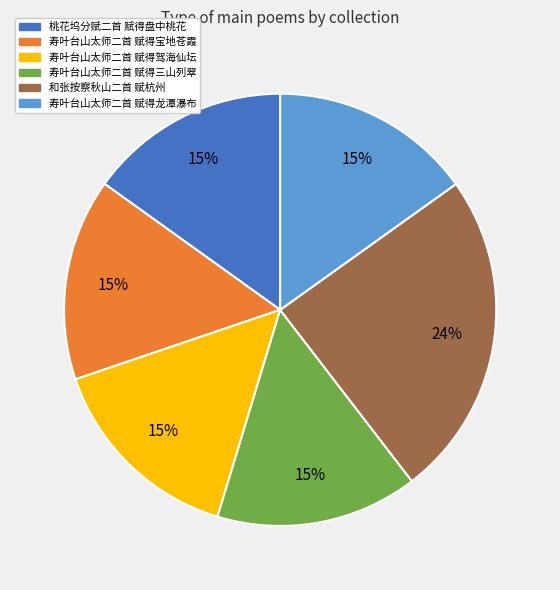

Does 寿叶台山太师二首 赋得龙潭瀑布 represent more than half of the total?

No